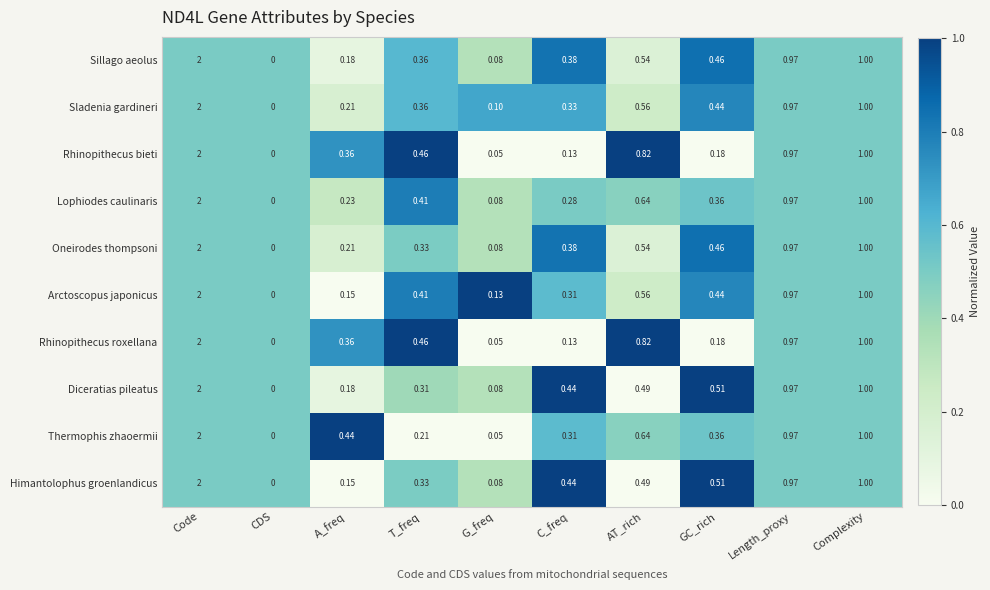

Which category has the highest value in the Lophiodes caulinaris series?

Code